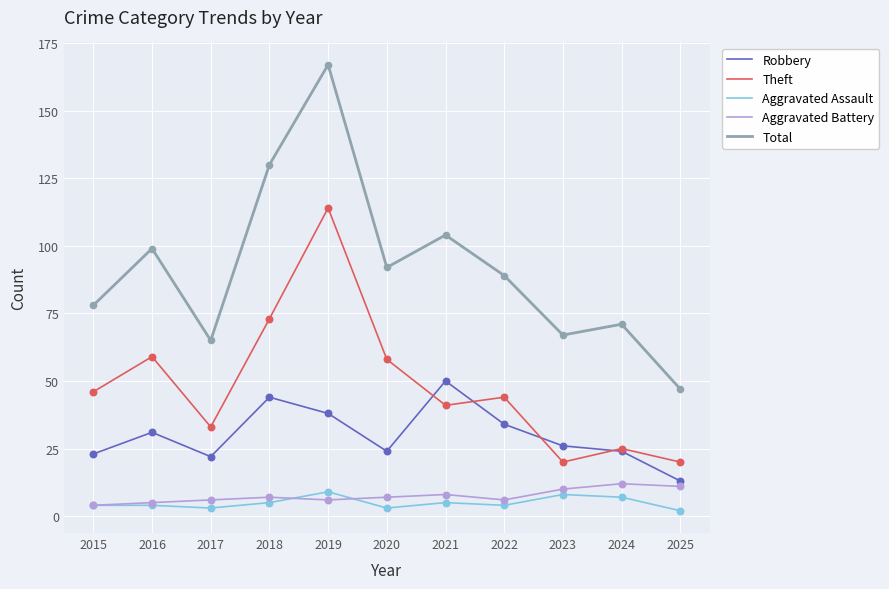

What is the total value across all series at 2019?

334